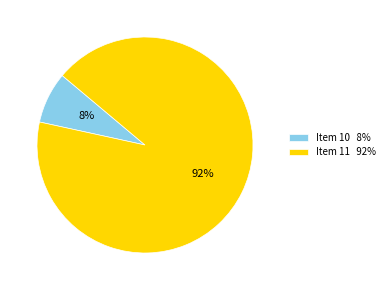

Does Item 10 8% account for over 50% of the chart?

No